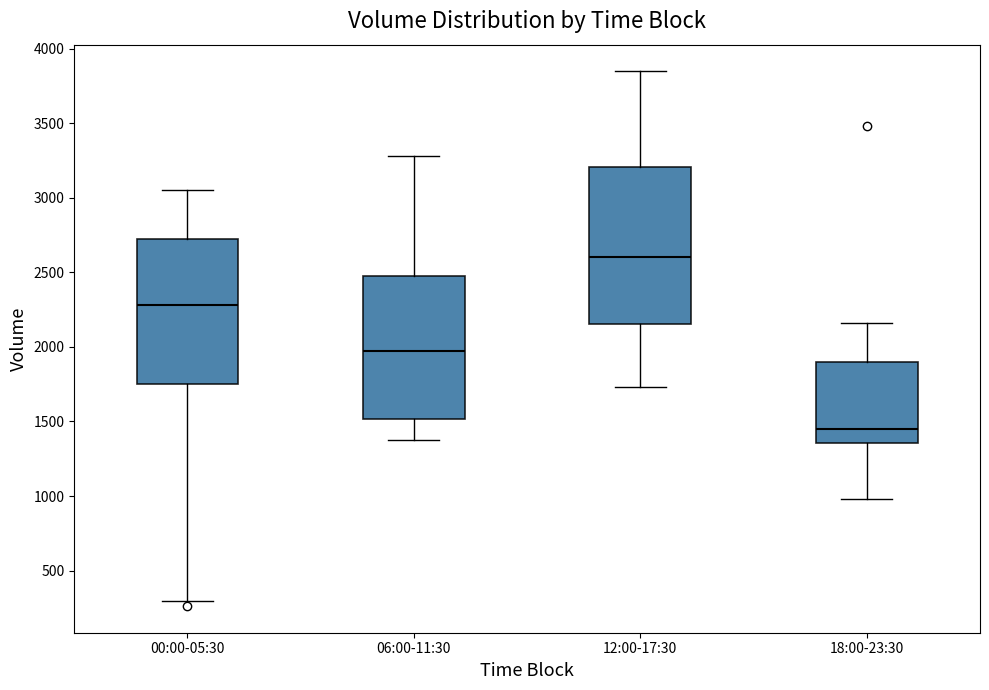

Reading left to right, transcribe this box plot: for each box, give where its median line is, the range the box spans, and where its two whiskers end, as read against the y-axis. The values are not printed on the chart, so give them approximately, as read against the axis.

00:00-05:30: median 2300, box 1750 to 2700, whiskers 300 to 3050
06:00-11:30: median 1950, box 1500 to 2450, whiskers 1350 to 3300
12:00-17:30: median 2600, box 2150 to 3200, whiskers 1750 to 3850
18:00-23:30: median 1450, box 1350 to 1900, whiskers 1000 to 2150